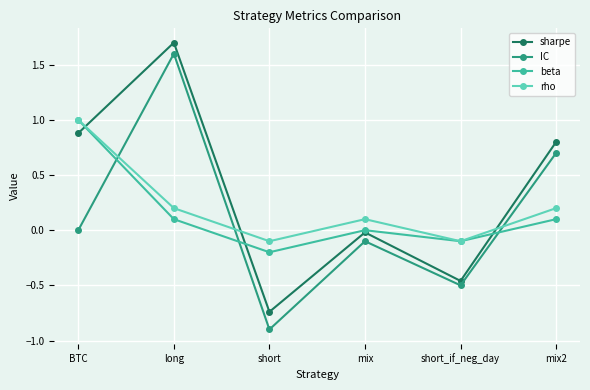

The value of beta at short is -0.0. True or false?

False